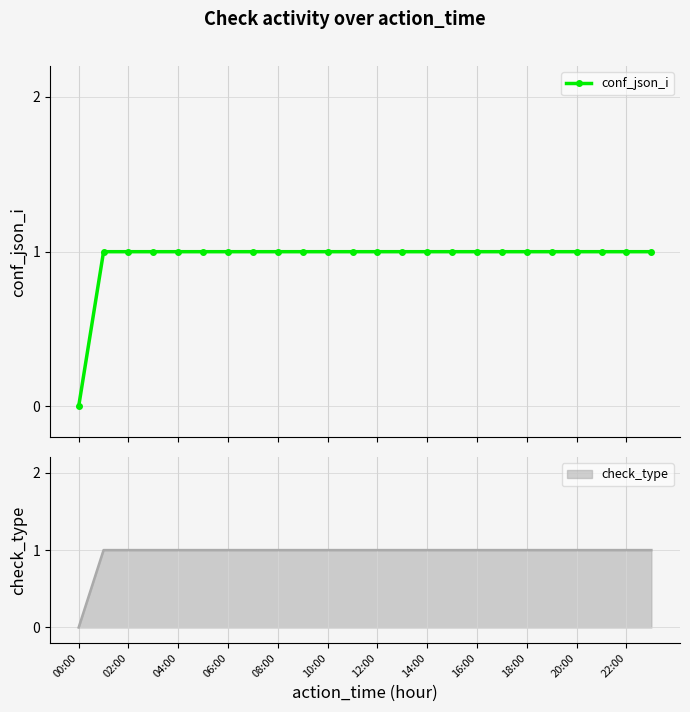

What is the value of the conf_json_i point at the 6th from the left?

1